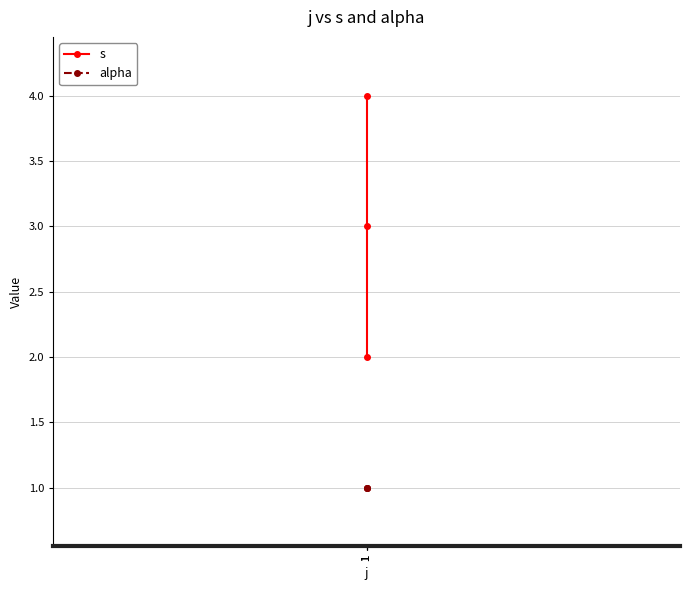

Rank the categories by s value from highest to lowest.

1, 1, 1